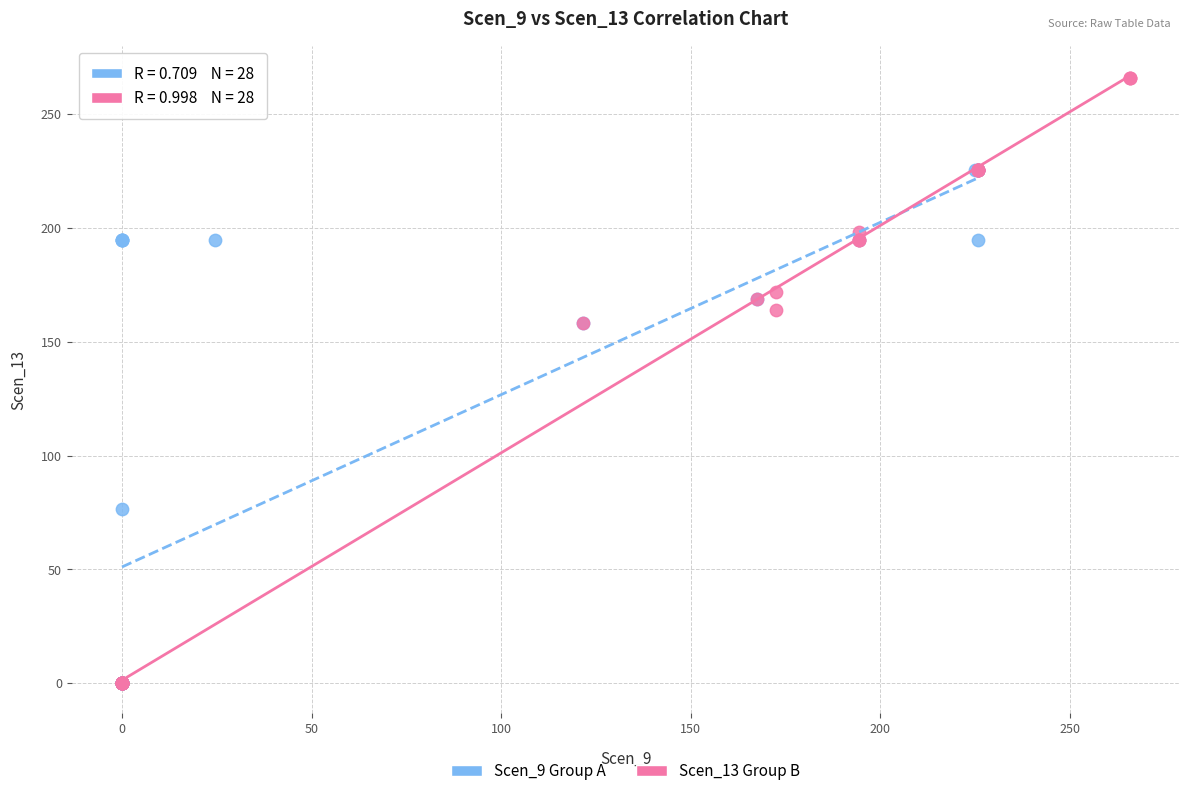

Which series reaches the maximum Y coordinate?

Scen_13 Group B